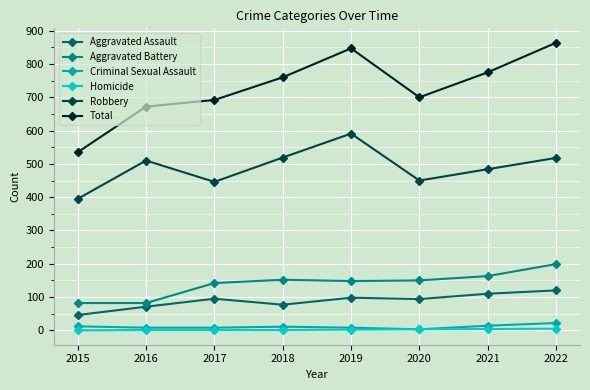

How many lines are shown in the chart?

6